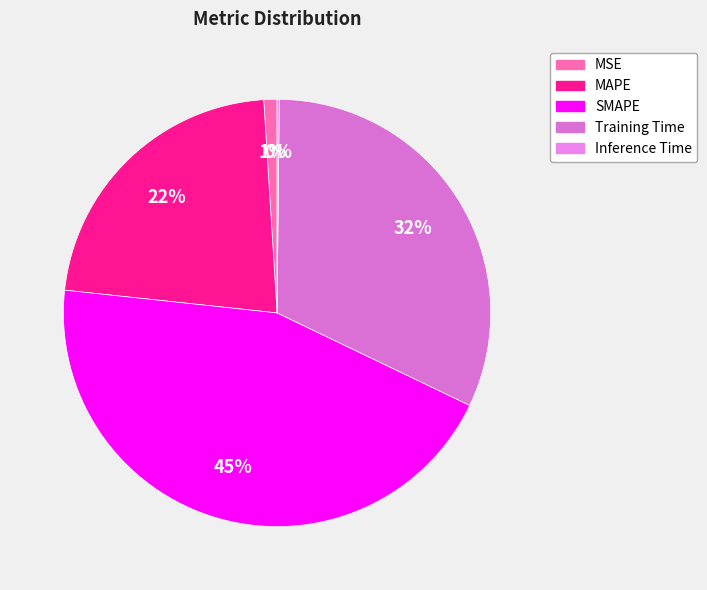

True or false: MSE accounts for 1% of the total.

True